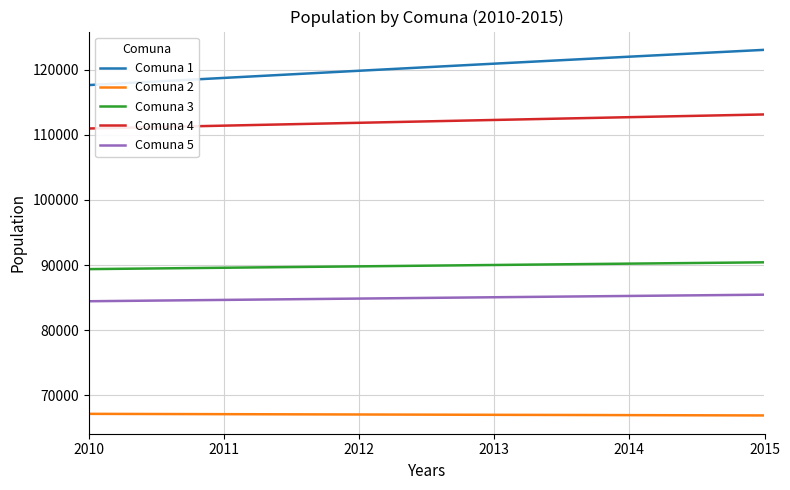

How many lines are shown in the chart?

5